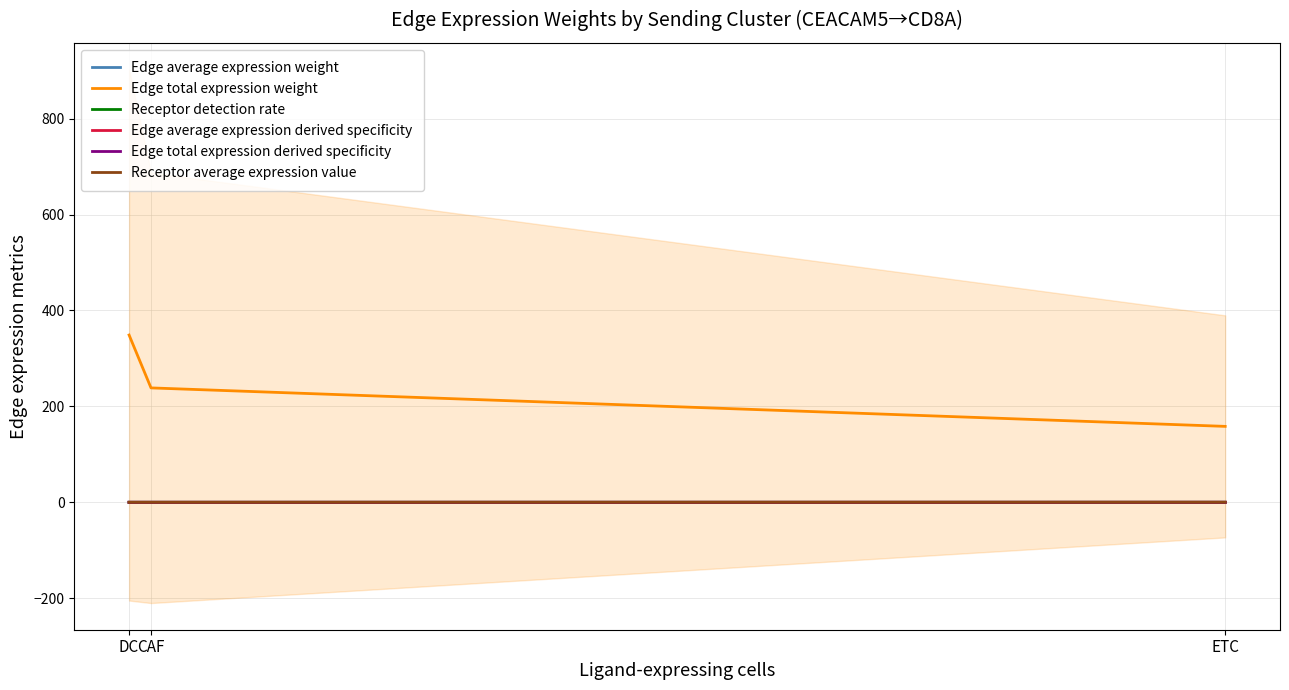

Which label corresponds to the largest value in the chart?

DC